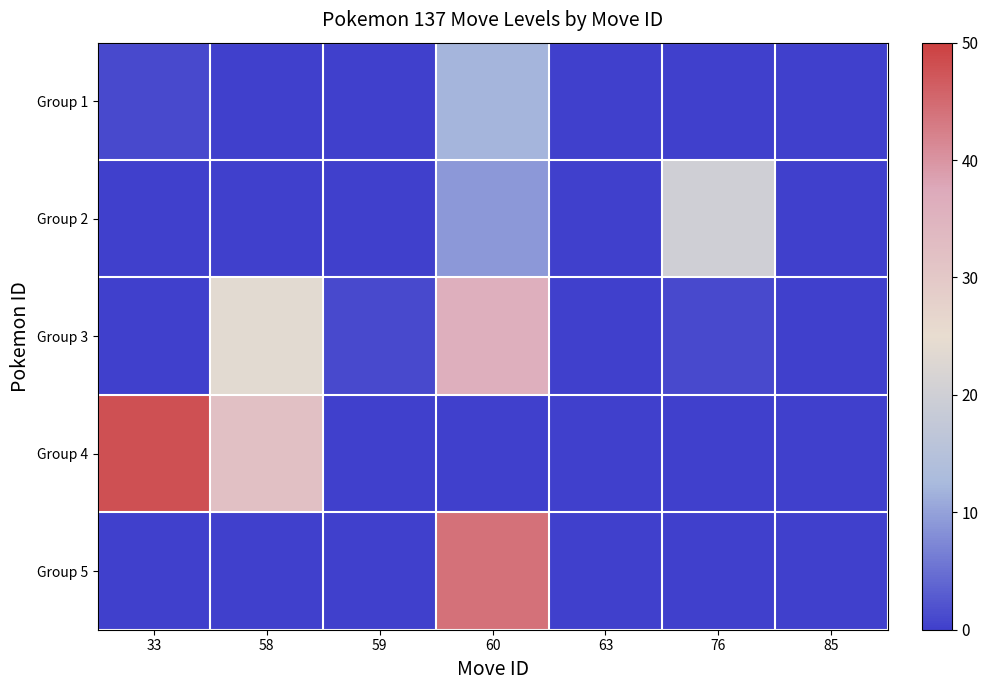

At how many categories does at least one series exceed 32?

2